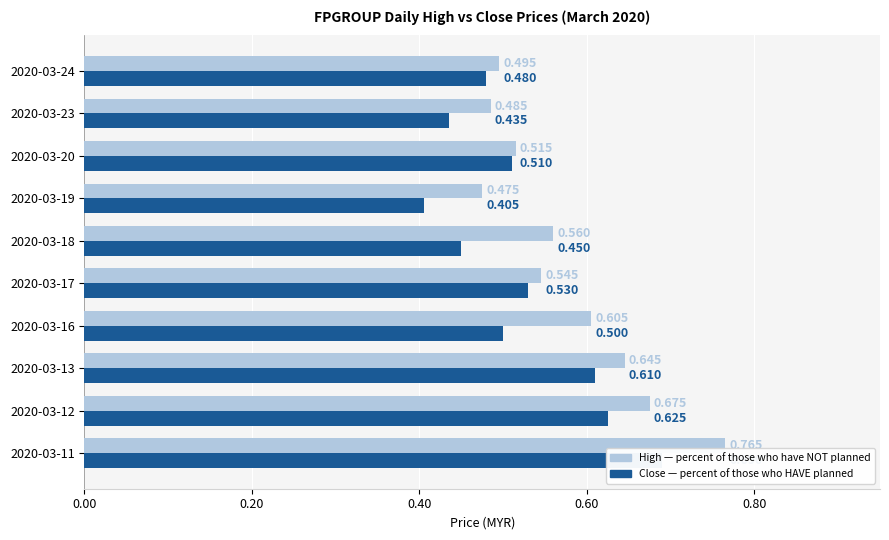

The high series shows 0.5 at 2020-03-19. True or false?

True